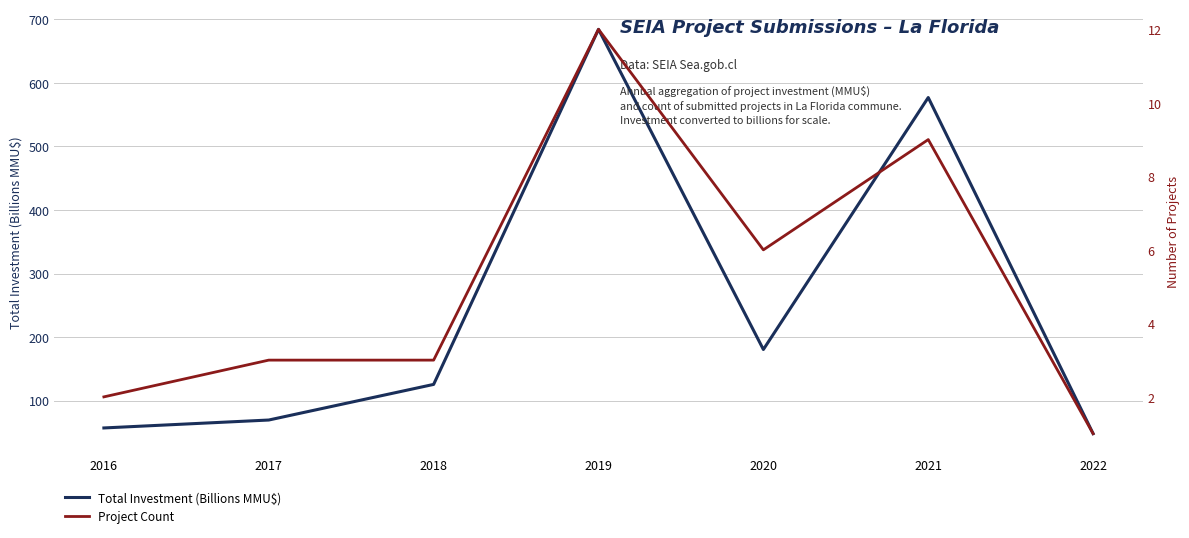

Reading left to right, list all the values displayed in this chart.

Total Investment (Billions MMU$): 56.9	69.4	125.5	684.4	180.4	577.1	48.0
Project Count: 2.0	3.0	3.0	12.0	6.0	9.0	1.0